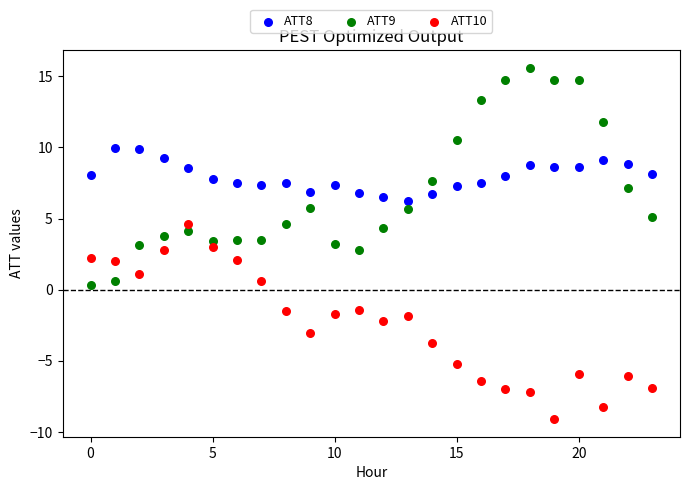

Across all data points, what is the range of Y values (max minus min)?

24.7